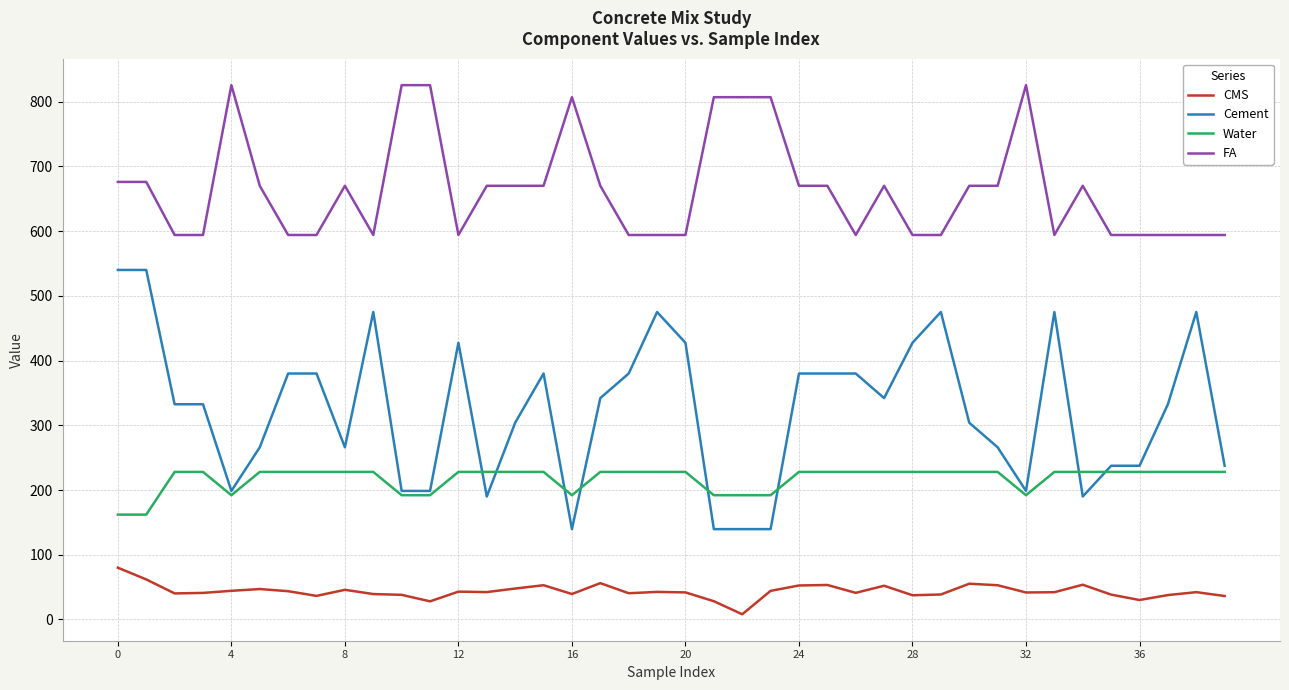

What is the maximum value shown in the chart?

825.5